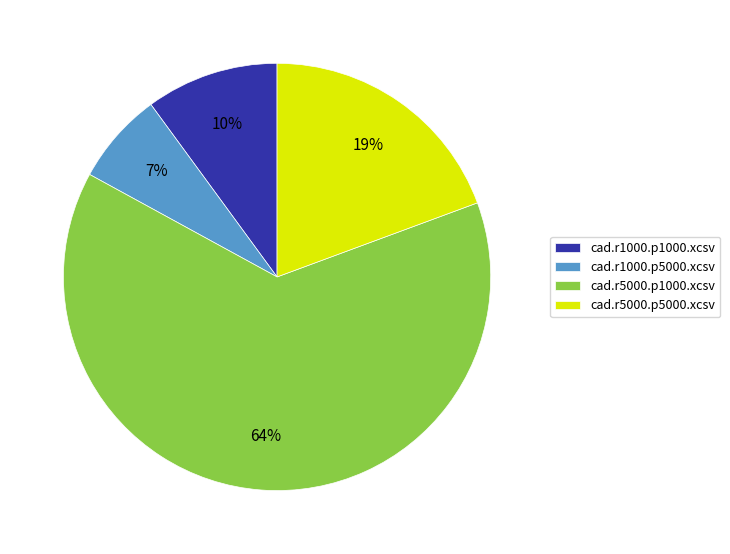

To the nearest percent, what is the difference between the cad.r5000.p5000.xcsv and cad.r1000.p5000.xcsv slice percentages?

12%